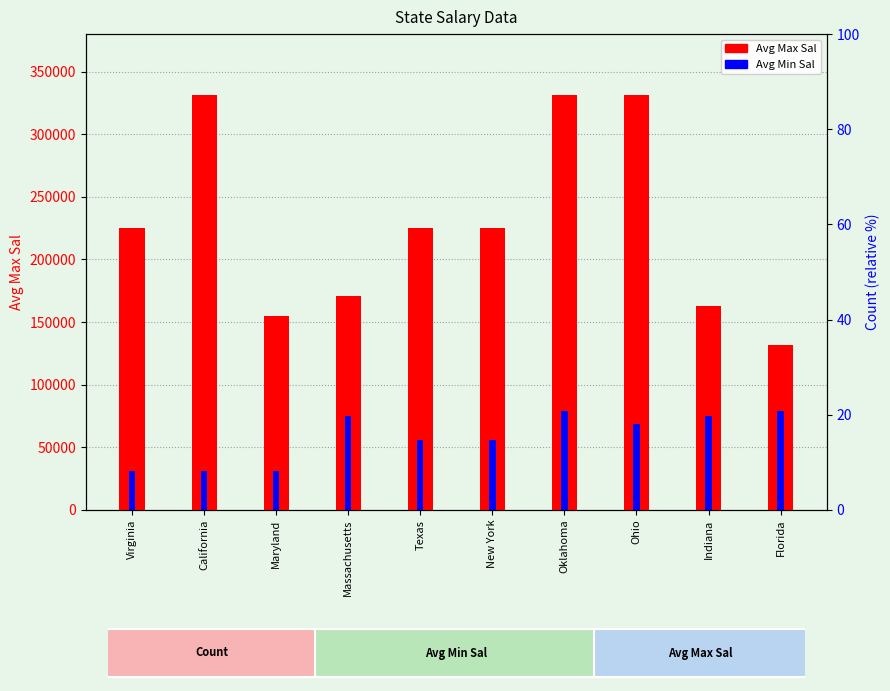

What is the label of the 7th bar from the right?

Massachusetts